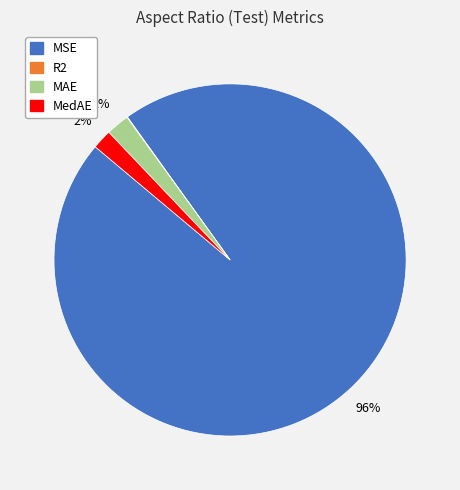

Which slice is the largest?

MSE